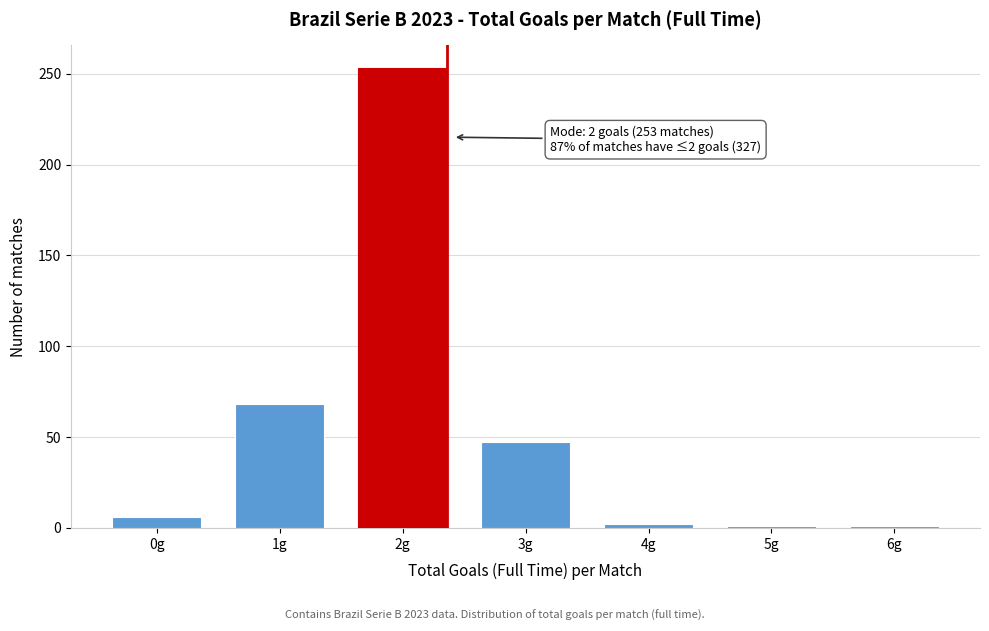

Which category has the highest value across all series?

2g